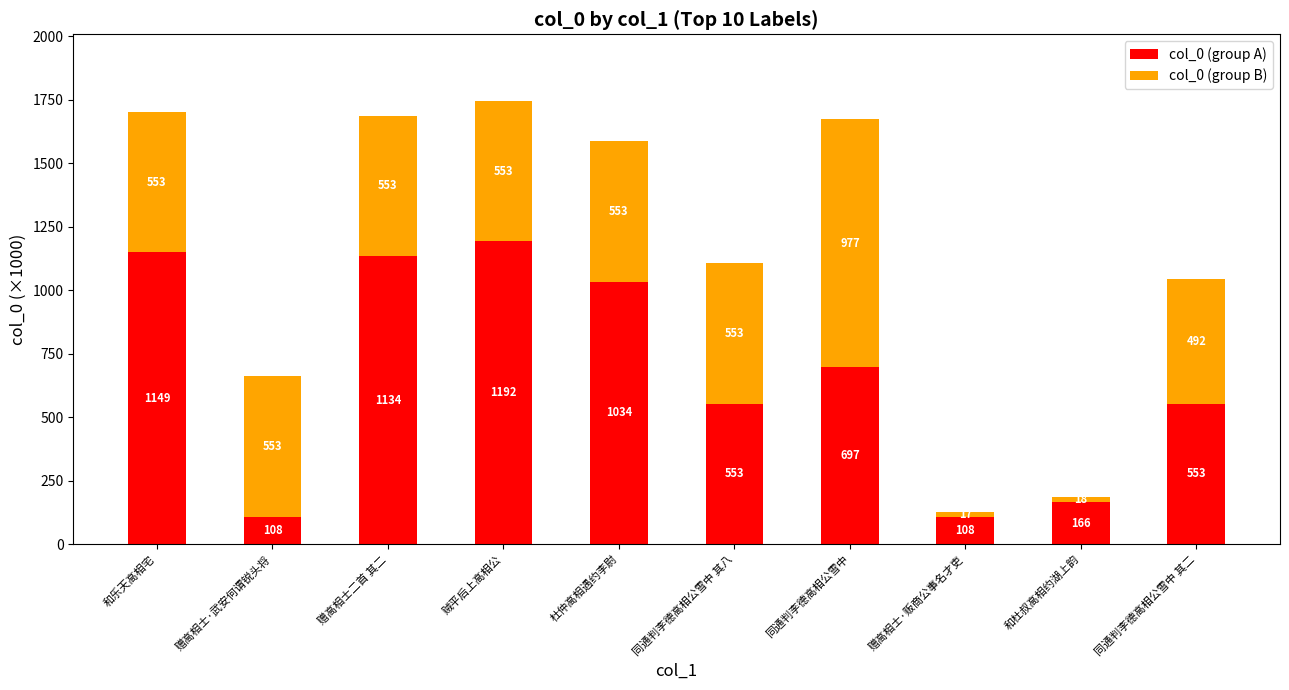

What is the lowest value of the col_0 (group A) series?

108.0